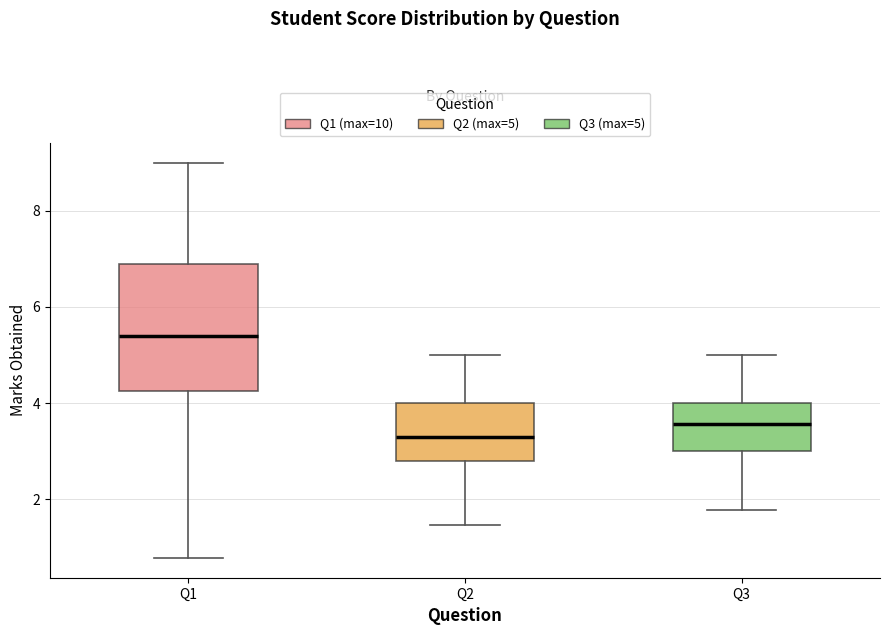

Comparing the boxes themselves (not the whiskers), which one is the tallest?

Q1